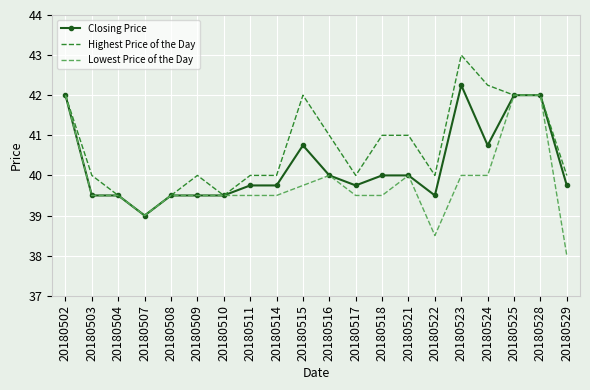

Read the Lowest Price of the Day value at 20180510.

39.5